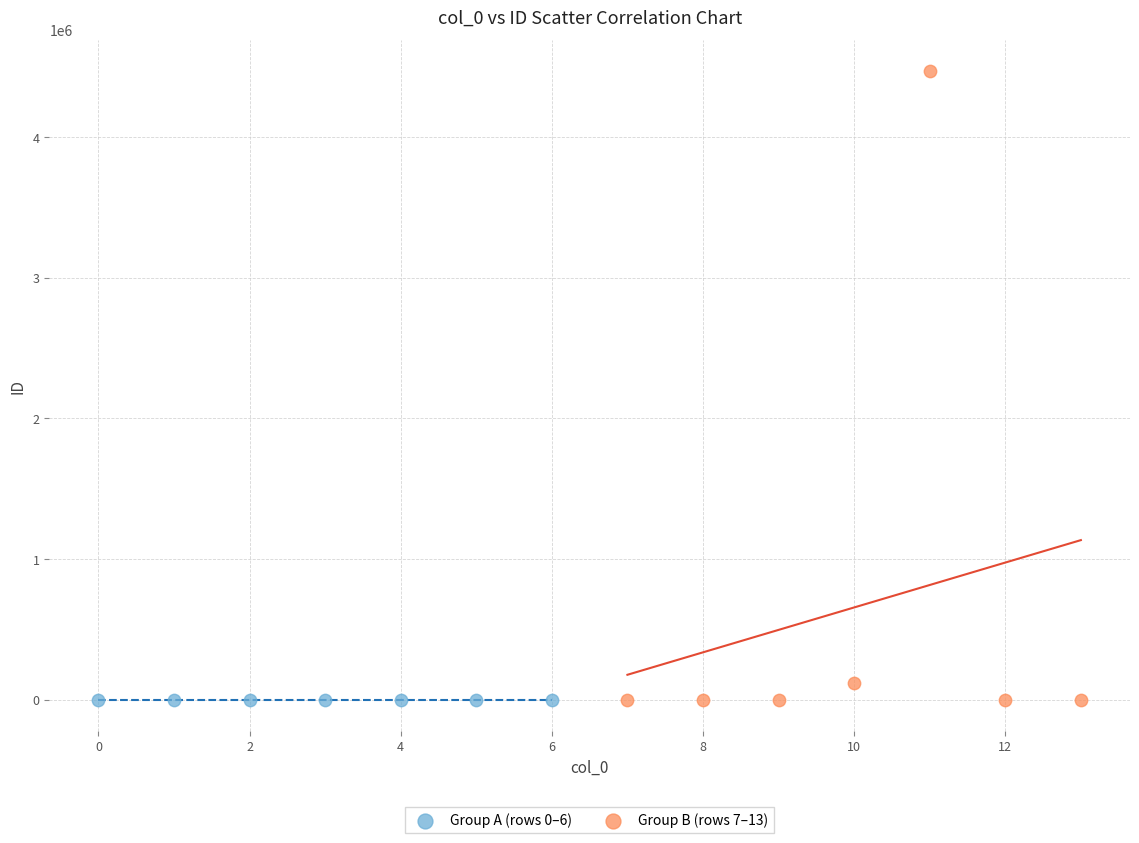

What are all the series names shown in the legend?

Group A (rows 0–6), Group B (rows 7–13)